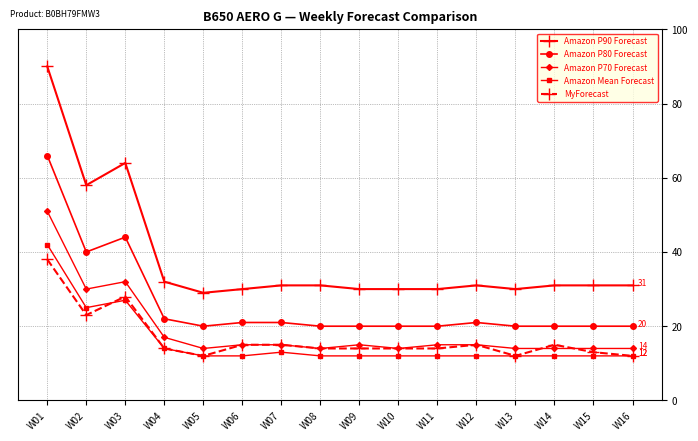

What is the smallest value displayed?

12